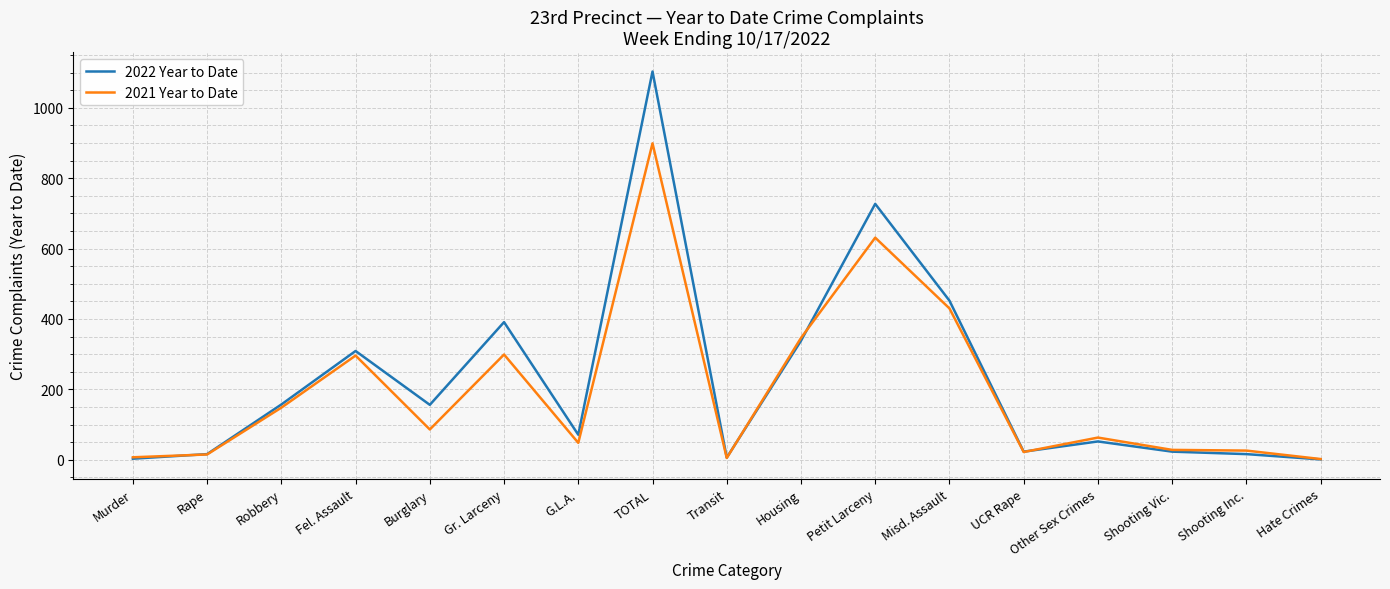

At which category does 2022 Year to Date reach its first local peak?

Fel. Assault